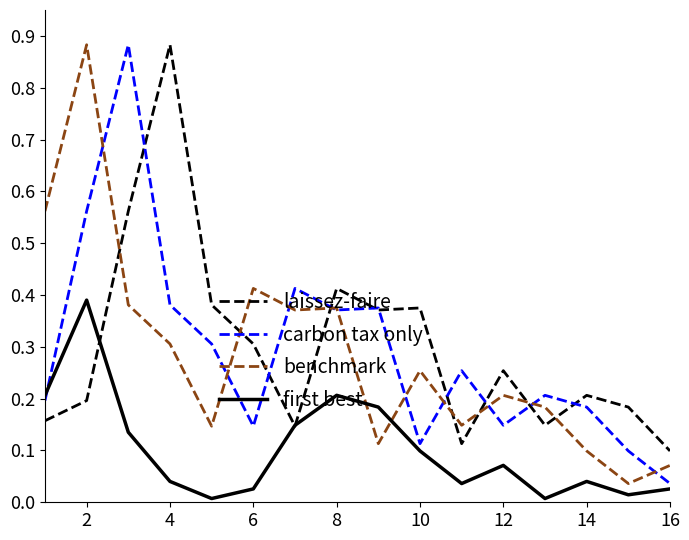

How many intersections are there between first best and benchmark?

2